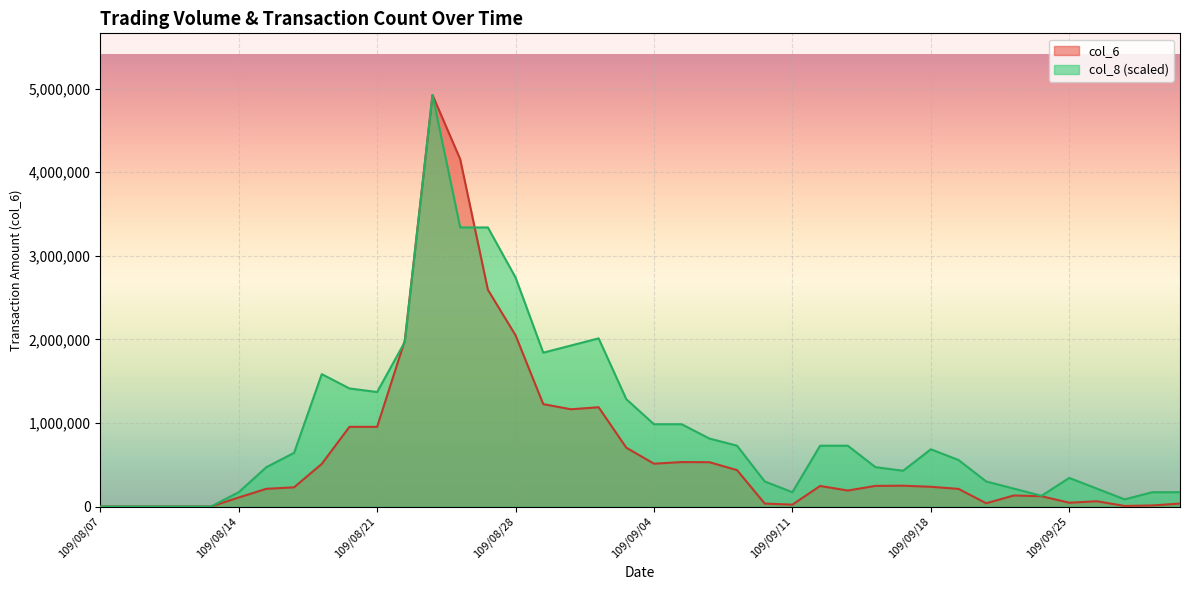

Is it true that col_8 equals -3319874.3 at 109/08/12?

False